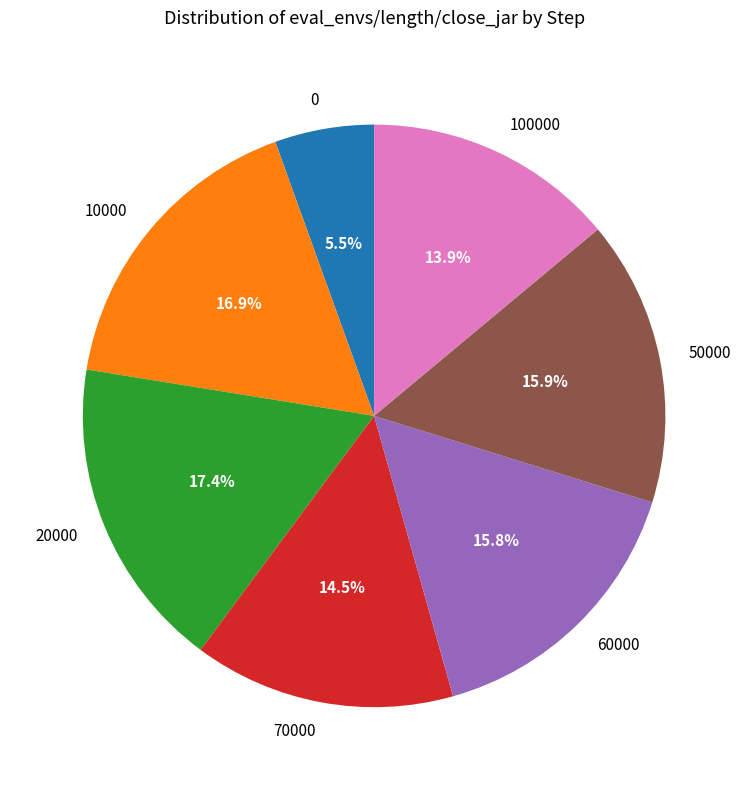

How many slices are in this pie chart?

7